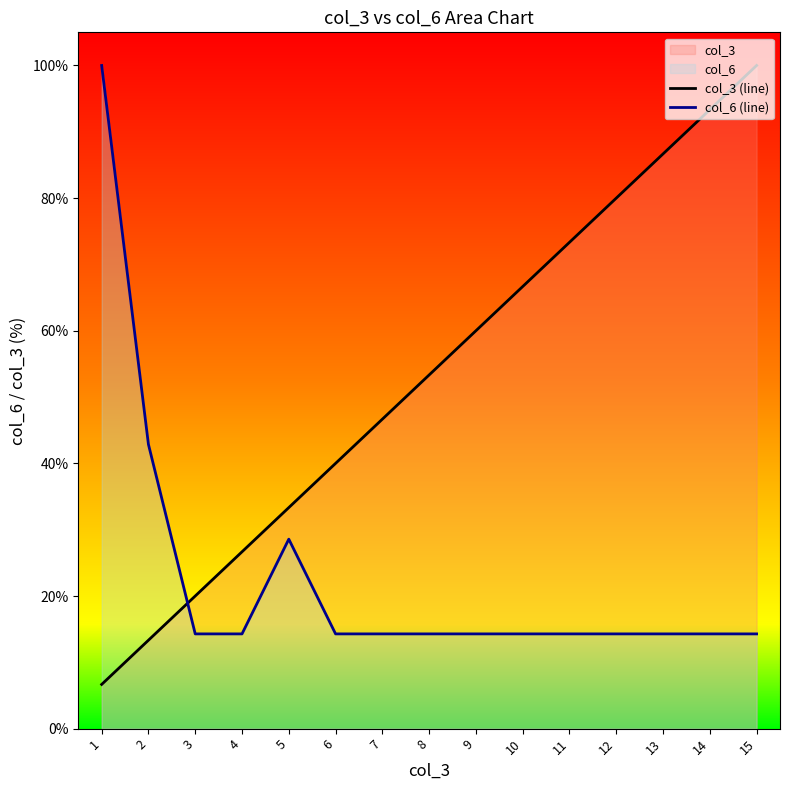

Which series has the largest total across all categories?

col_3 (line)